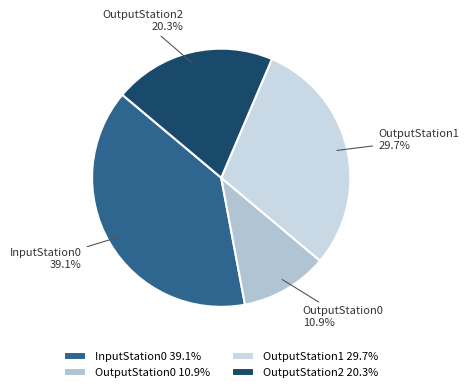

Which category has the biggest portion of the pie?

InputStation0